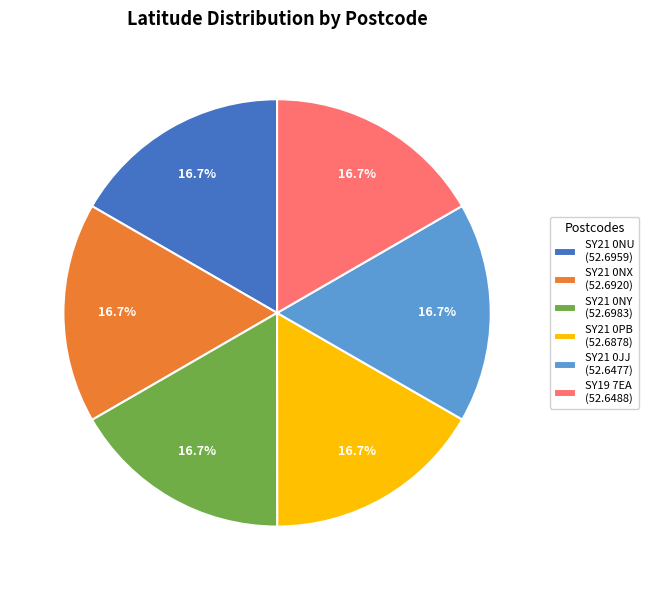

Count the number of slices in the pie.

6